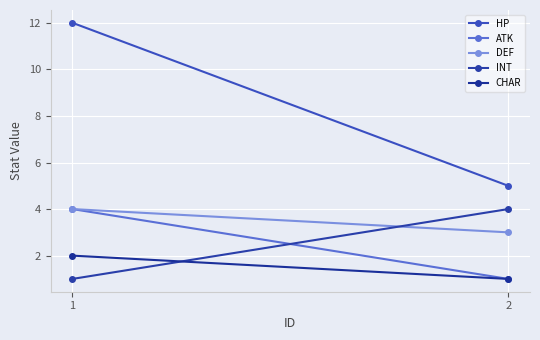

How many data points does each series have?

2